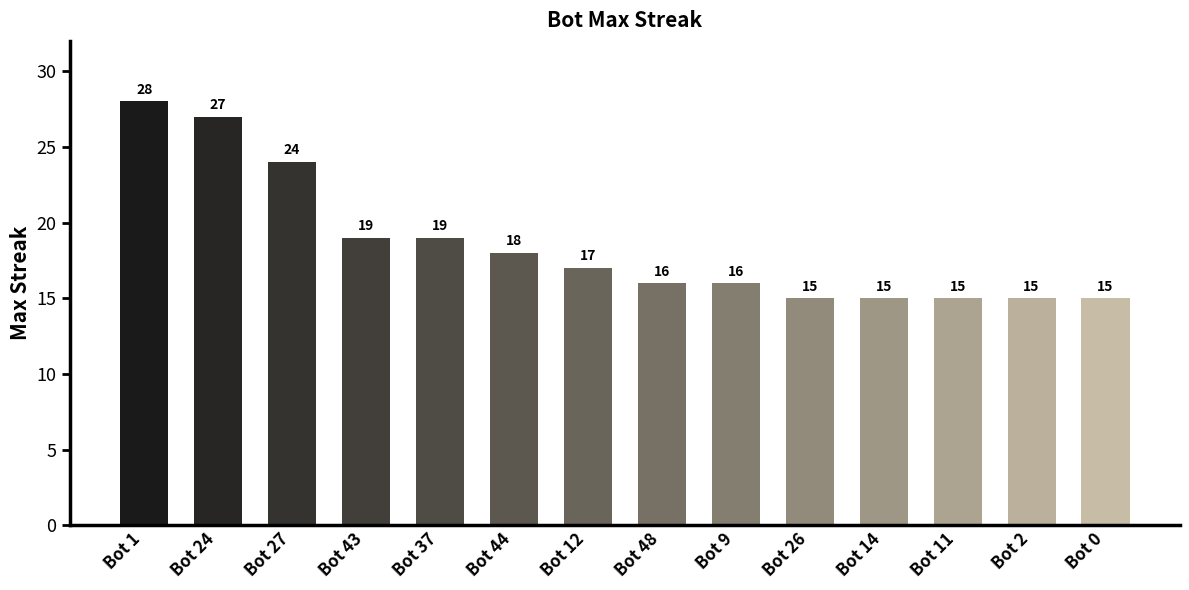

Are the bars horizontal?

No